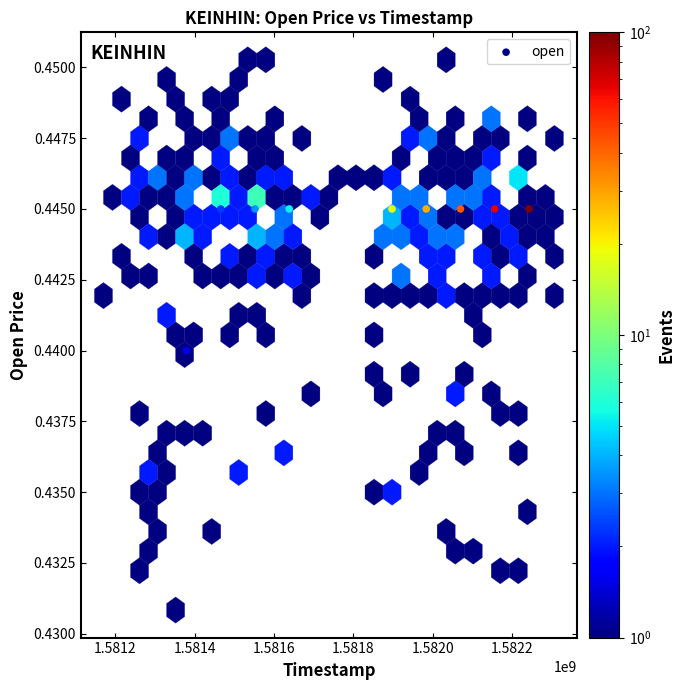

What is the average X value?

1581768000.0